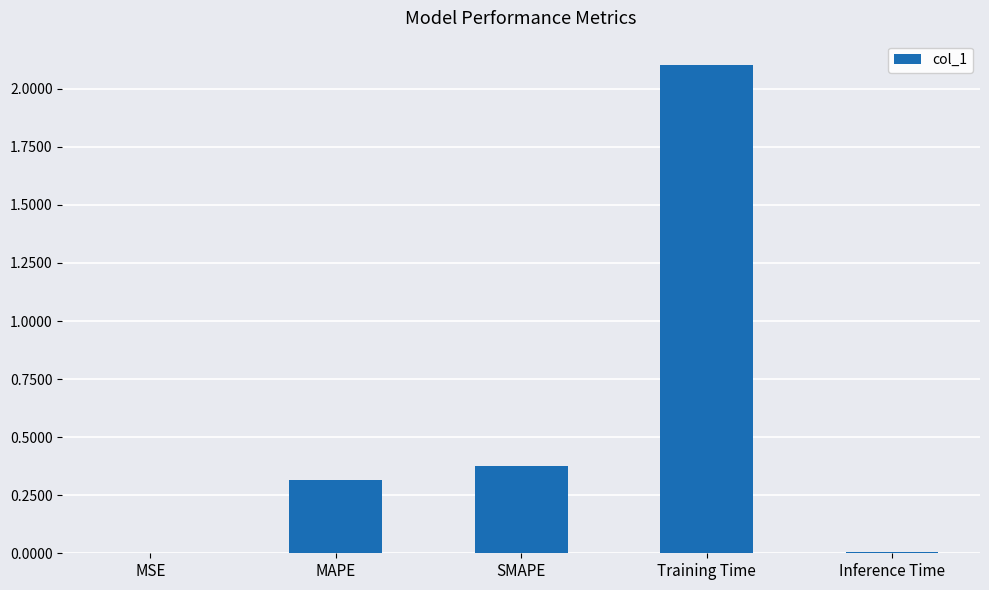

Which category has the highest value across all series?

Training Time